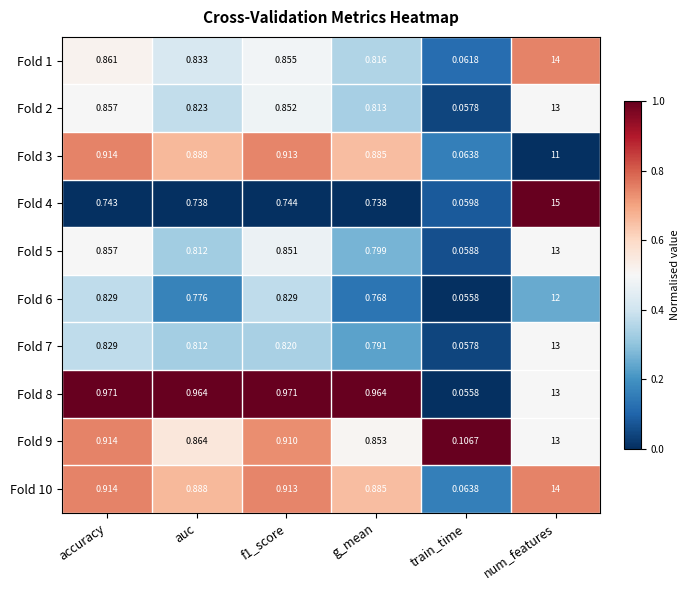

At which category does the chart reach its minimum across all series?

train_time